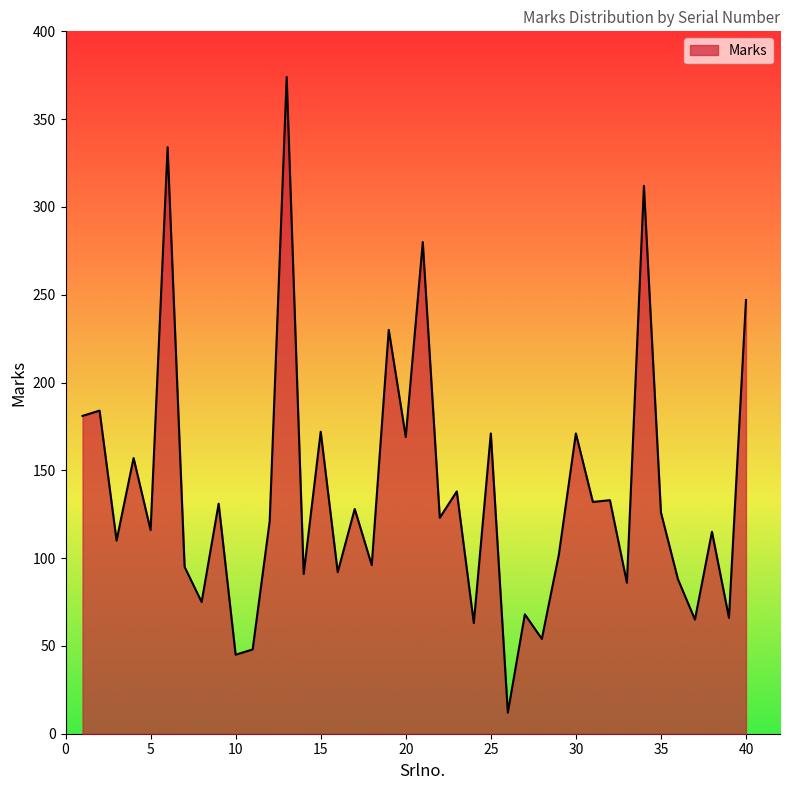

What is the sum of all values?

5501